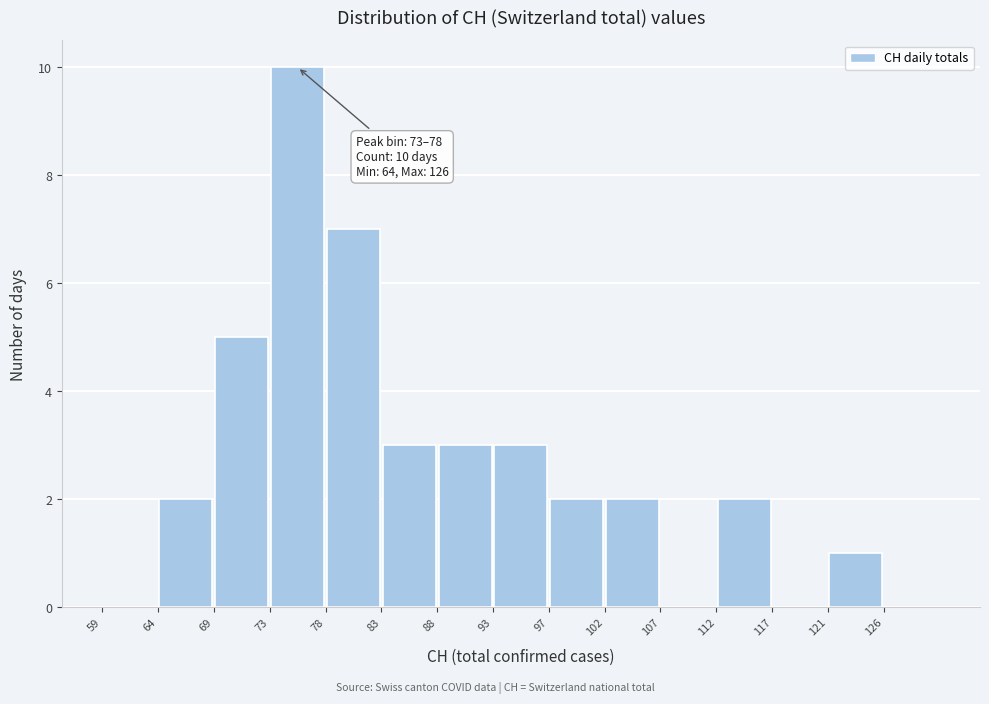

Over which range of the x-axis is the bar tallest?

73.4 to 78.2